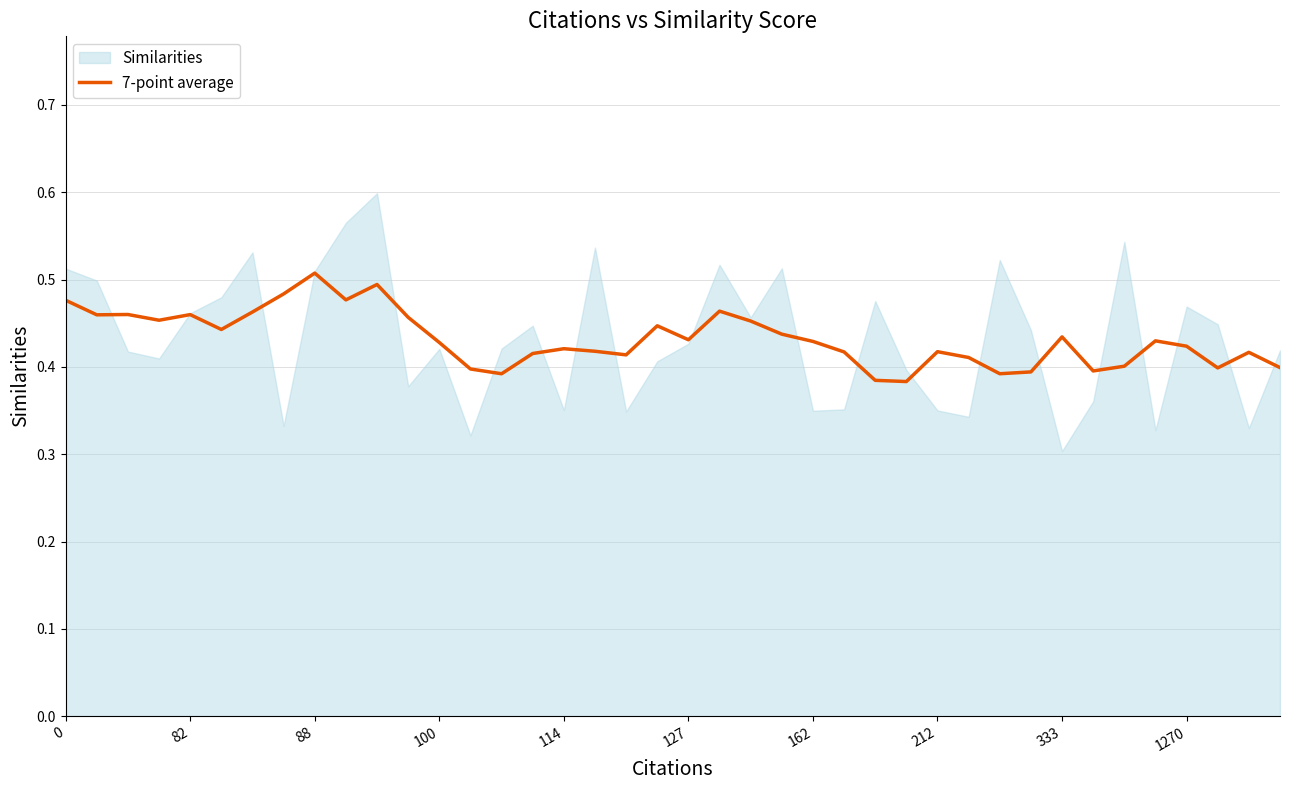

How many lines are shown in the chart?

1